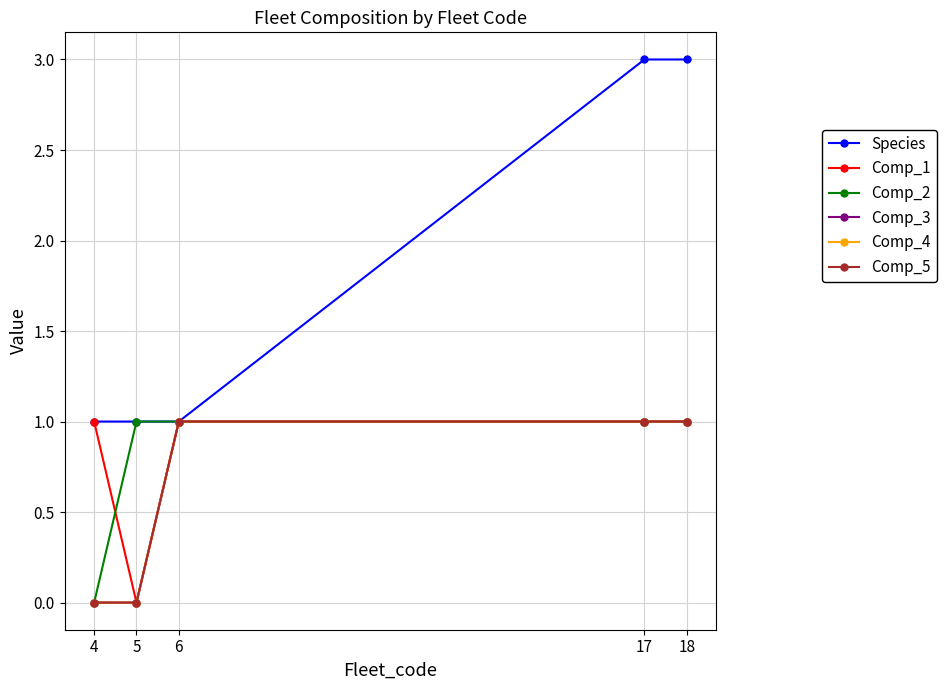

At 6, list the series in order from largest to smallest.

Species, Comp_1, Comp_2, Comp_3, Comp_4, Comp_5